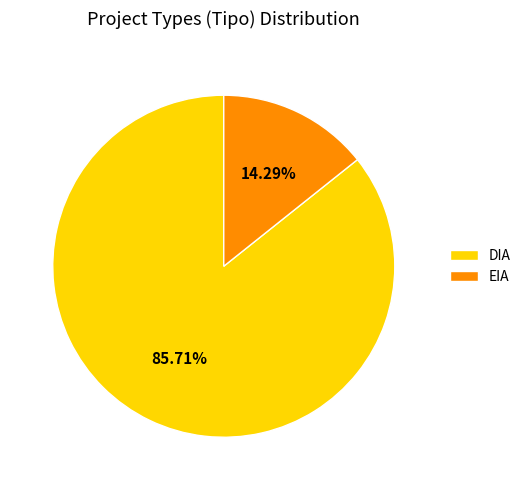

Combined, do DIA and EIA account for over 50%?

Yes